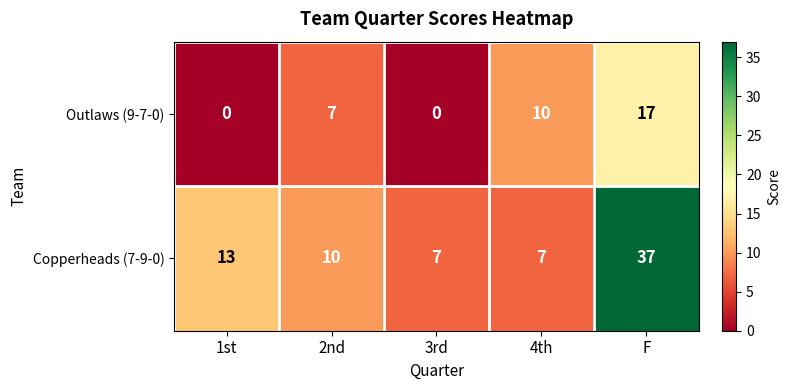

At F, list the series in order from largest to smallest.

Copperheads (7-9-0), Outlaws (9-7-0)